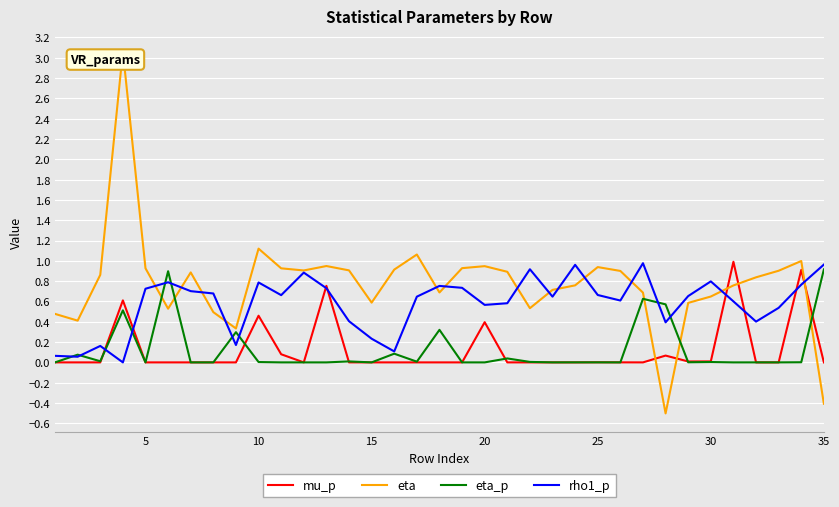

Which series has the largest range (max minus min)?

eta